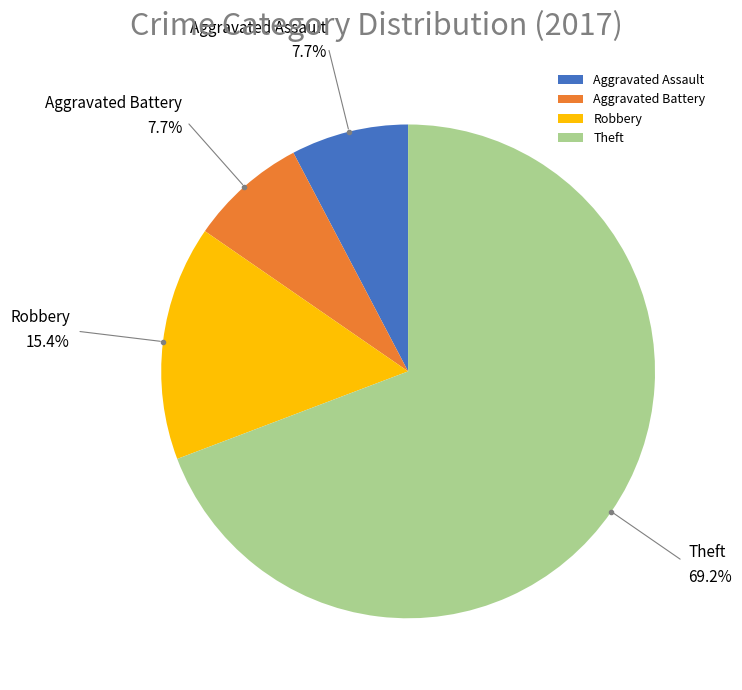

Between Robbery and Aggravated Assault, which is larger?

Robbery